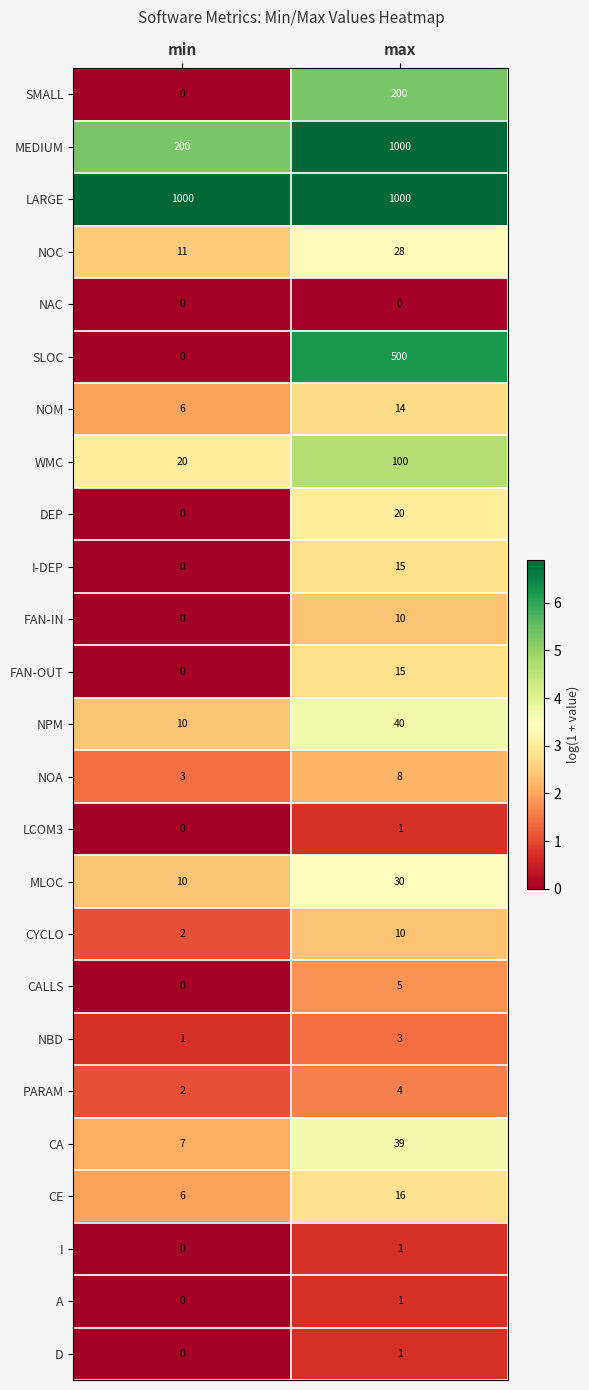

What is the total value across all series at min?

1278